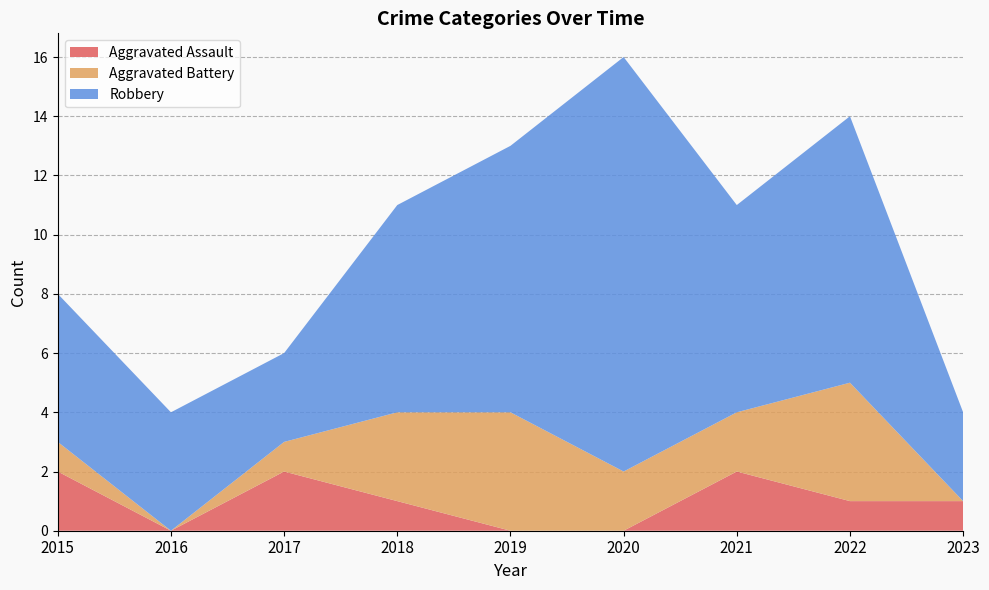

Reading left to right, list all the values displayed in this chart.

Aggravated Assault: 2	0	2	1	0	0	2	1	1
Aggravated Battery: 1	0	1	3	4	2	2	4	0
Robbery: 5	4	3	7	9	14	7	9	3